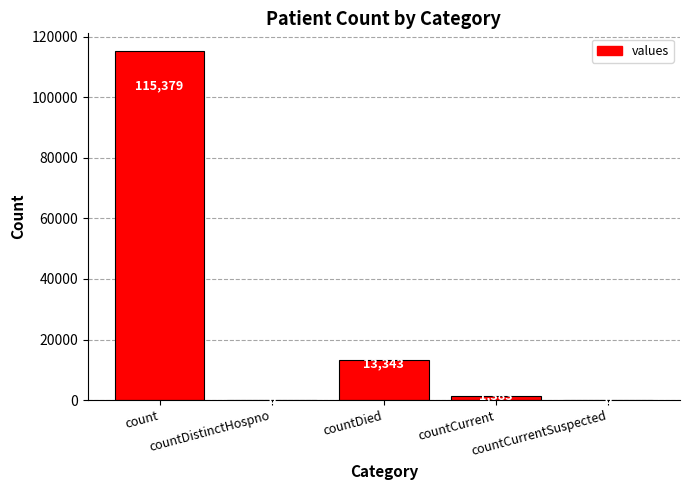

How many positive values are there?

3